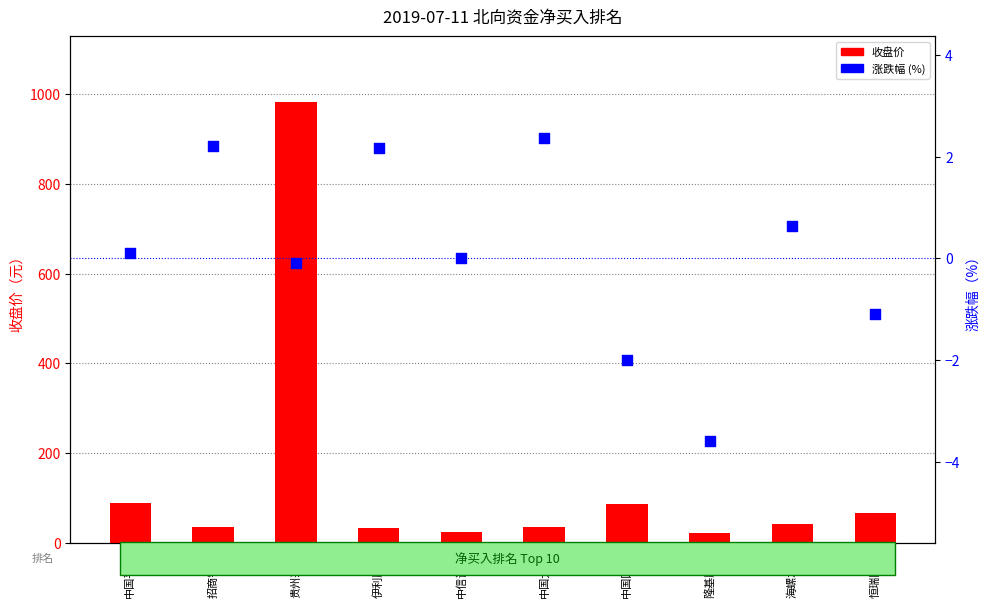

At which category is the sum across all series the highest?

贵州茅台